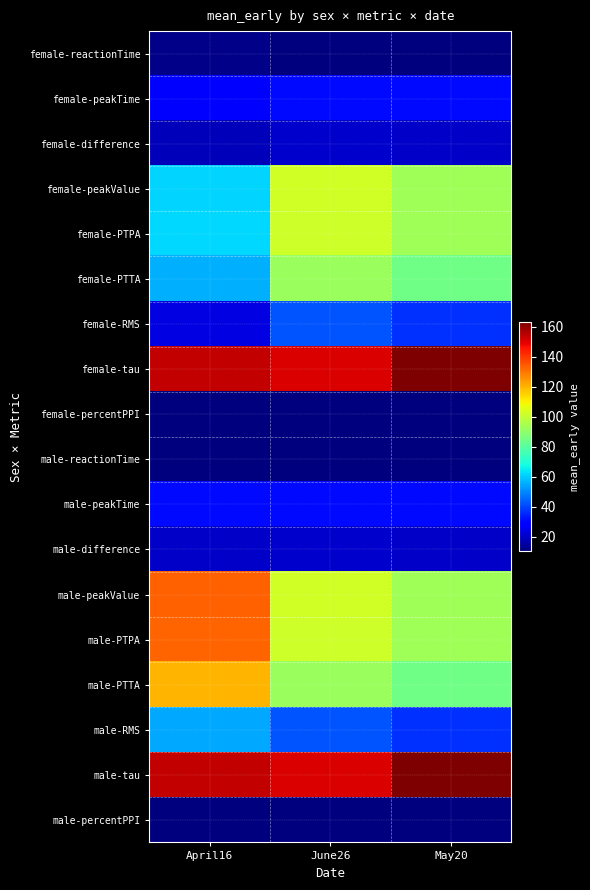

Which series has the largest total across all categories?

female-tau